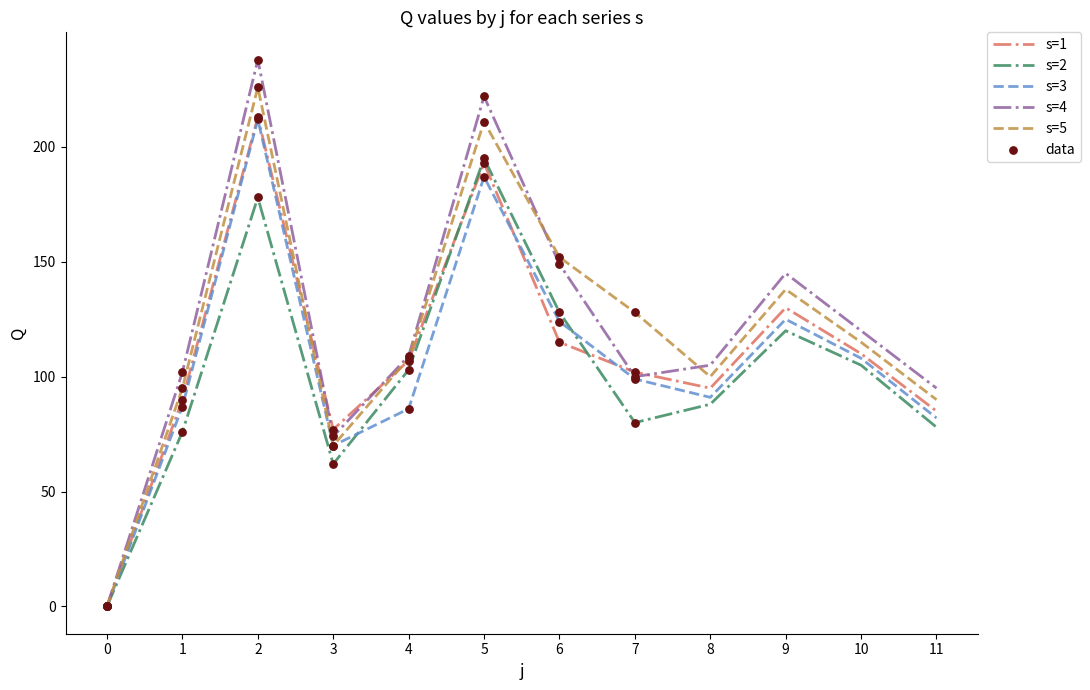

True or false: s=1 has a value of 115 at 6.

True